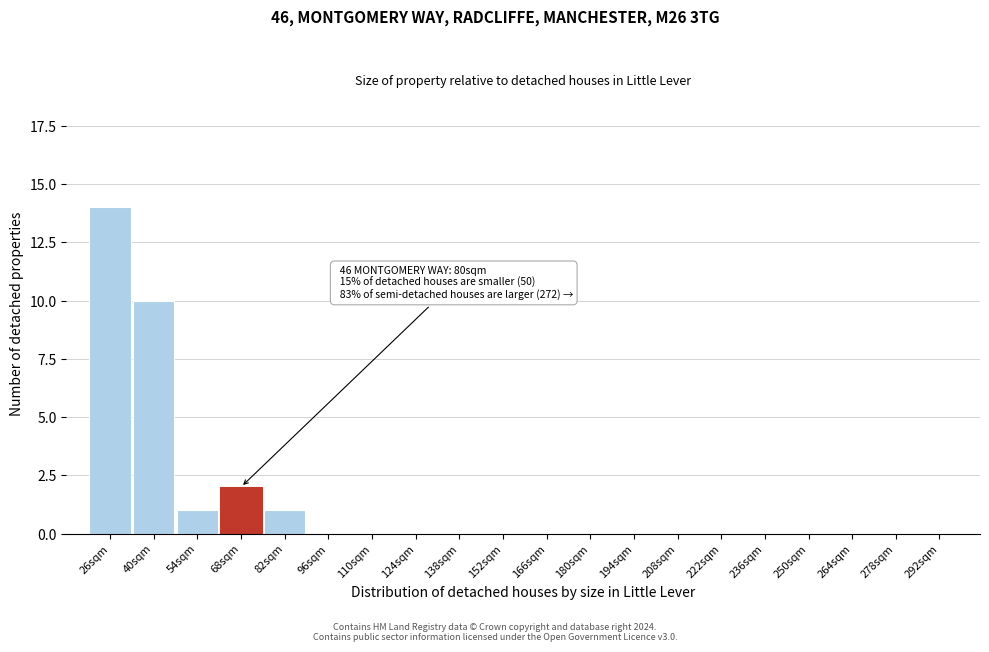

Reading right to left, what are all the values shown in this chart?

292sqm=0	278sqm=0	264sqm=0	250sqm=0	236sqm=0	222sqm=0	208sqm=0	194sqm=0	180sqm=0	166sqm=0	152sqm=0	138sqm=0	124sqm=0	110sqm=0	96sqm=0	82sqm=1	68sqm=2	54sqm=1	40sqm=10	26sqm=14